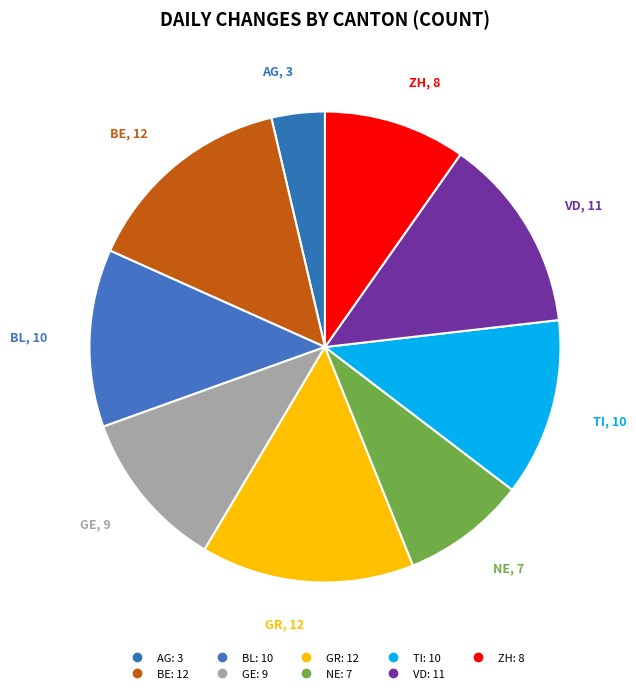

How many slices are in this pie chart?

9